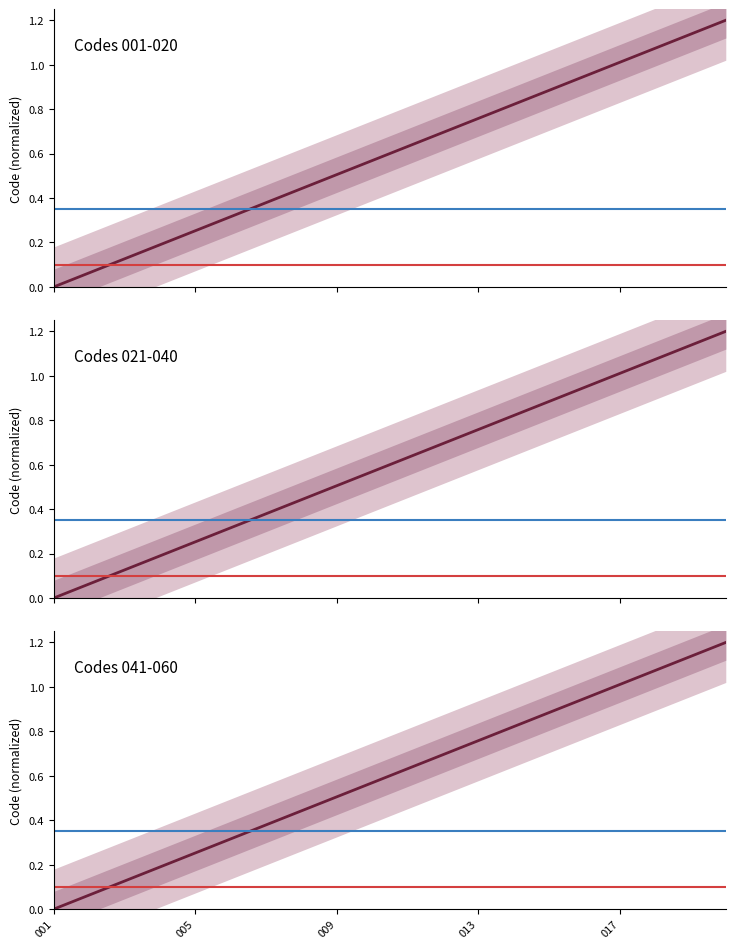

Does the chart display data point markers on the line(s)?

No